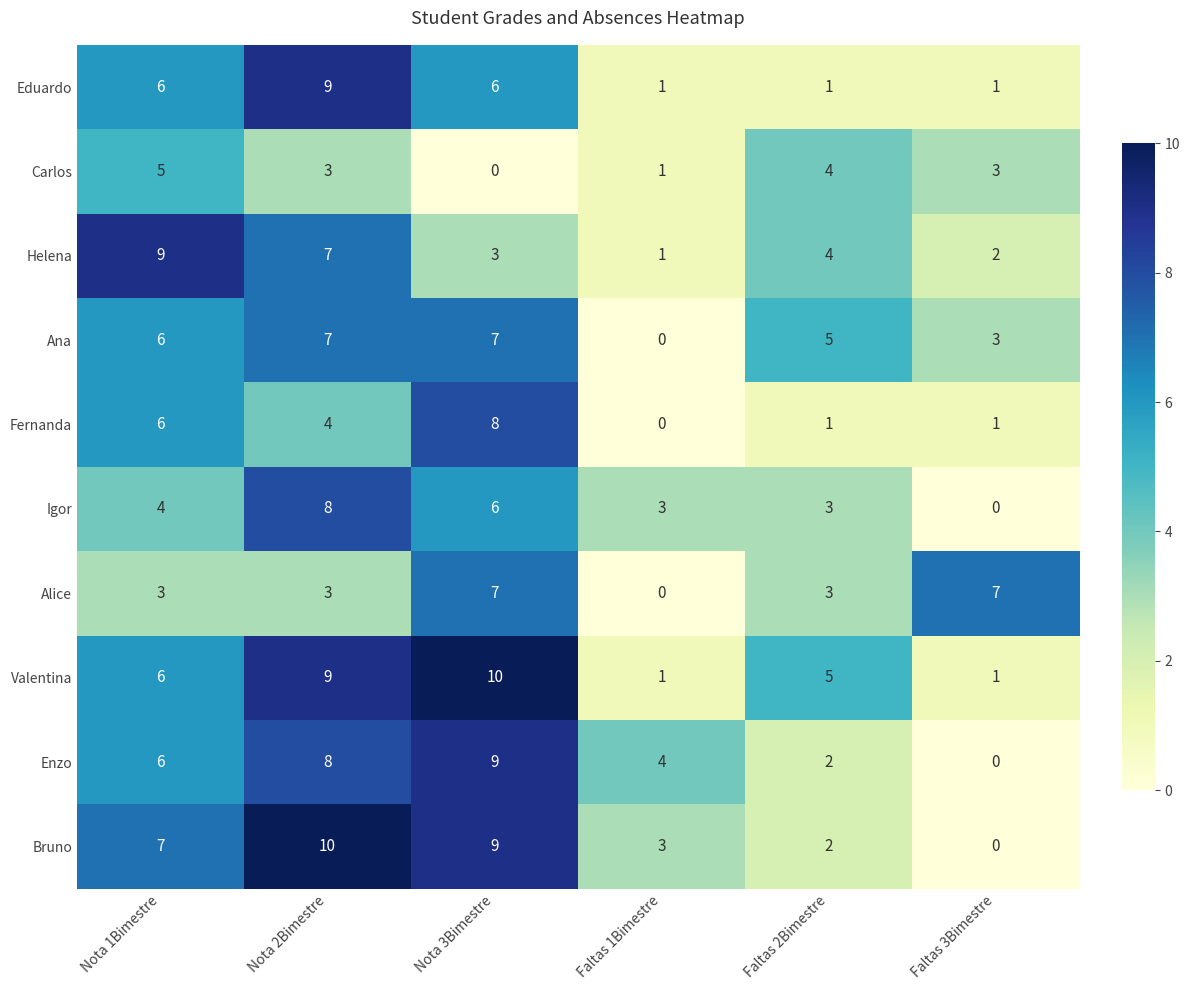

Which series has the largest range (max minus min)?

Bruno